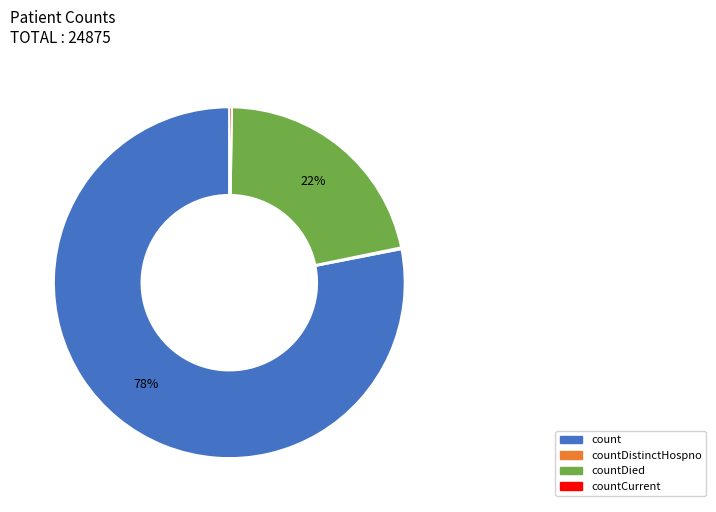

Is it true that countDied is 32% of the pie?

False